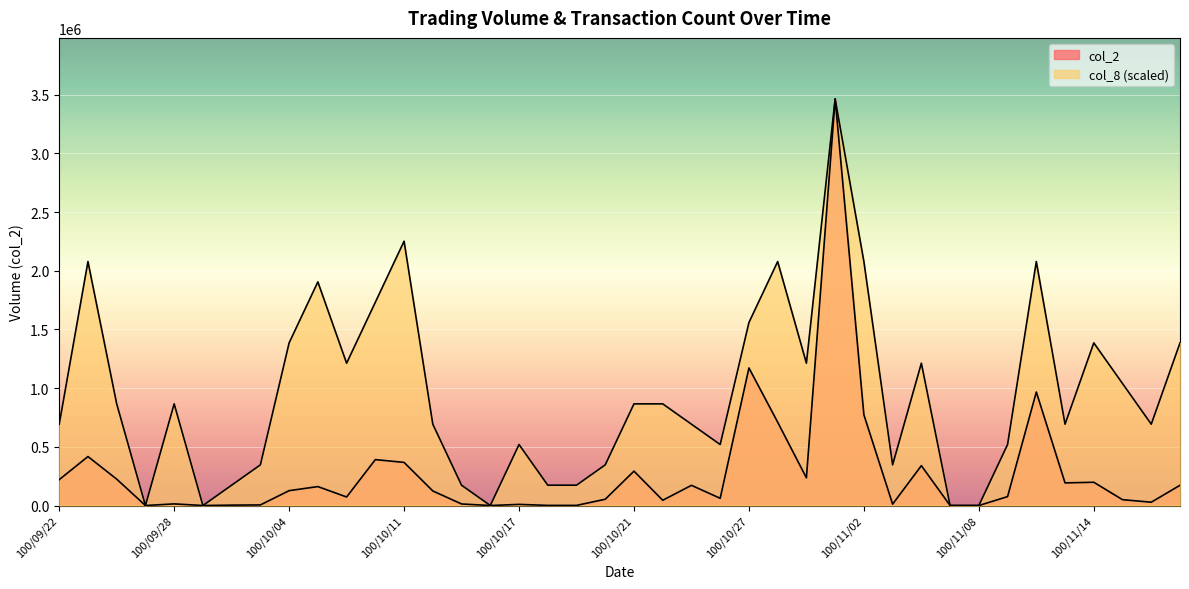

Does the chart display data point markers on the line(s)?

No